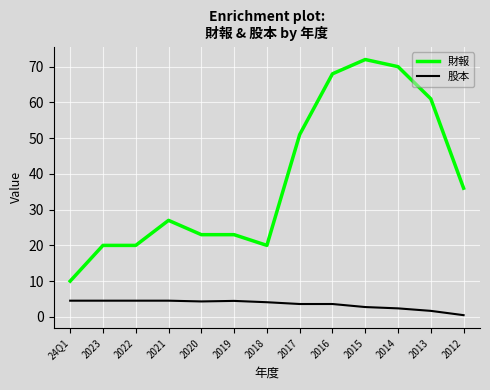

What is the sum of the 財報 values at 2020 and 2014?

93.0